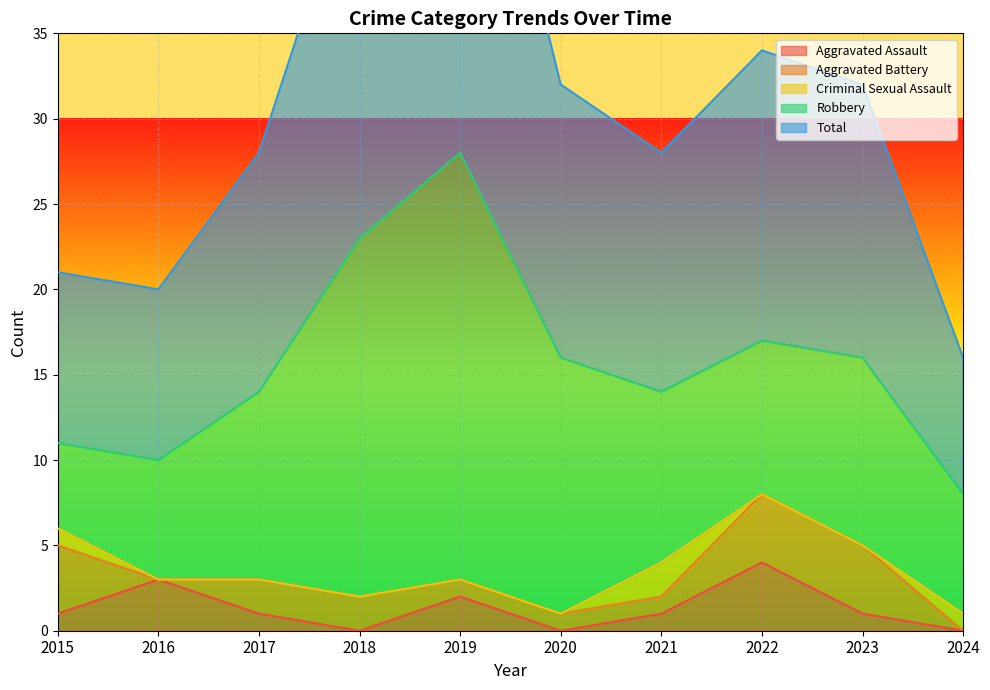

Which series has the largest total across all categories?

Total